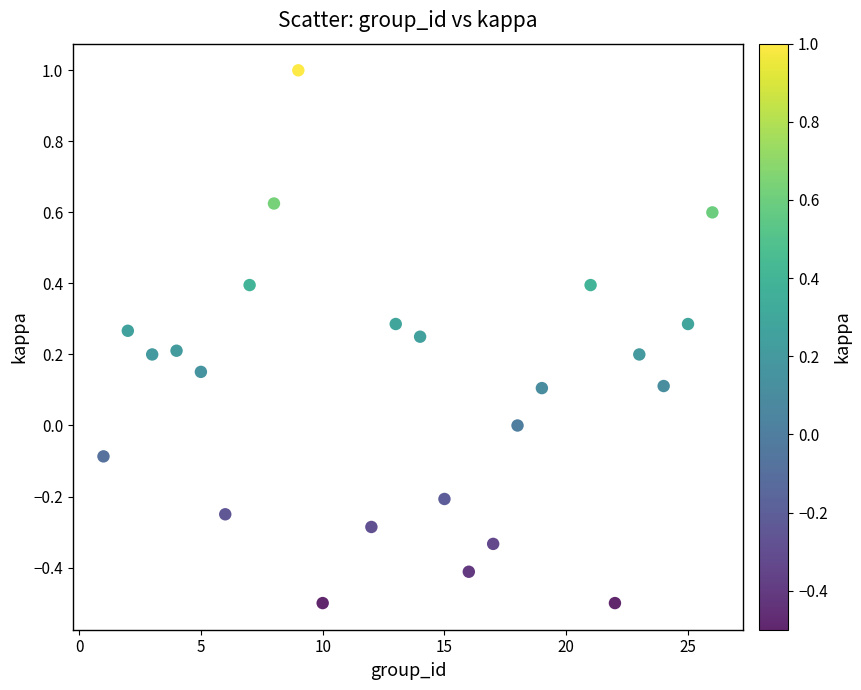

What is the range of X values (max minus min)?

25.0